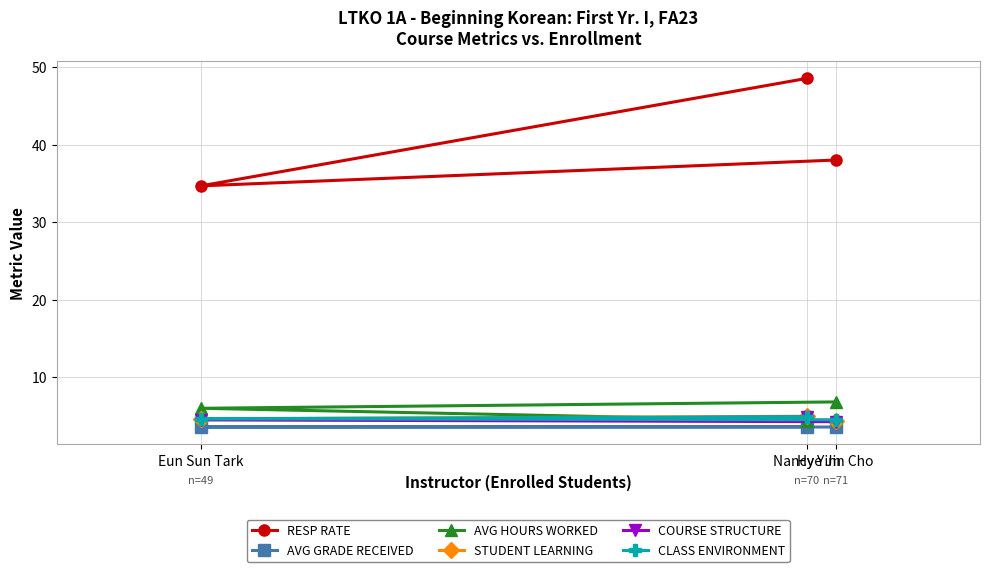

What position from the left is Eun Sun Tark?

1